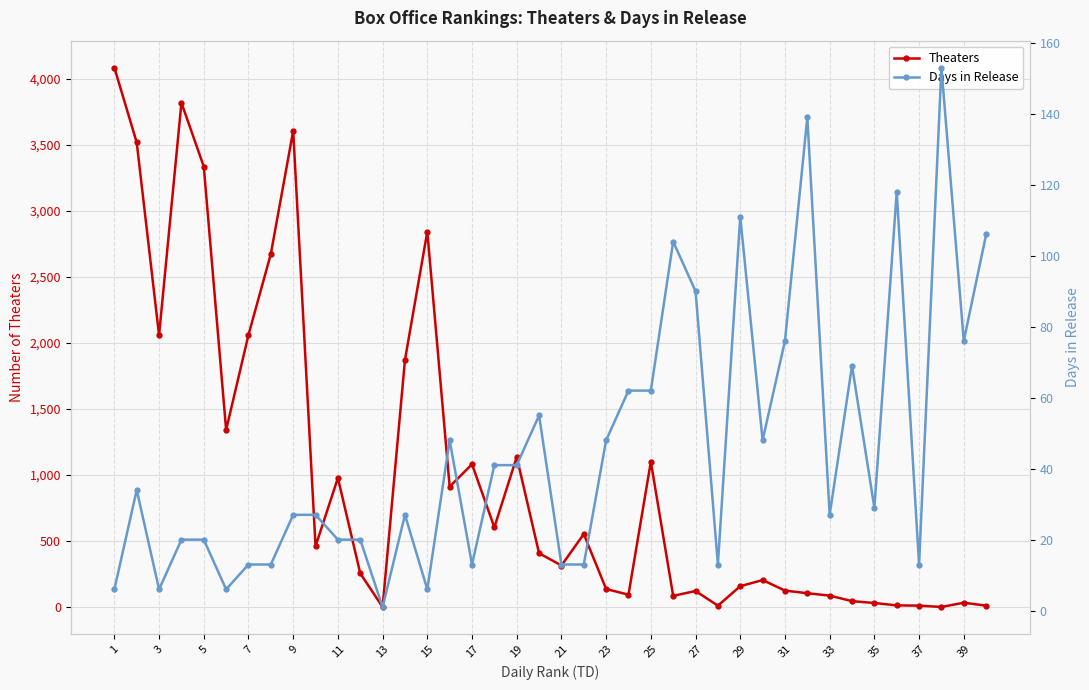

True or false: Days in Release and Theaters intersect in this chart.

True